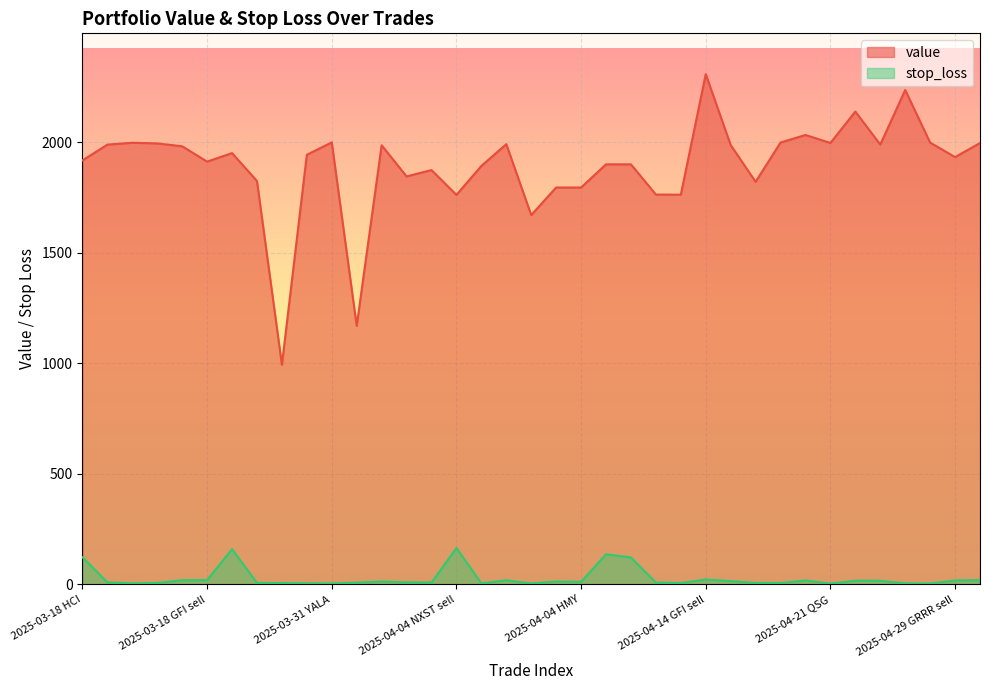

What is the label of the 23rd point from the right?

2025-04-03 EC